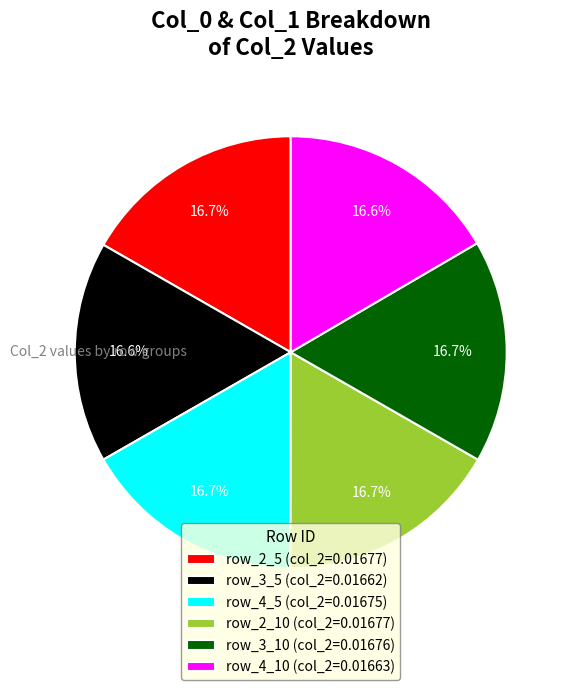

Is there a majority slice in this chart?

No